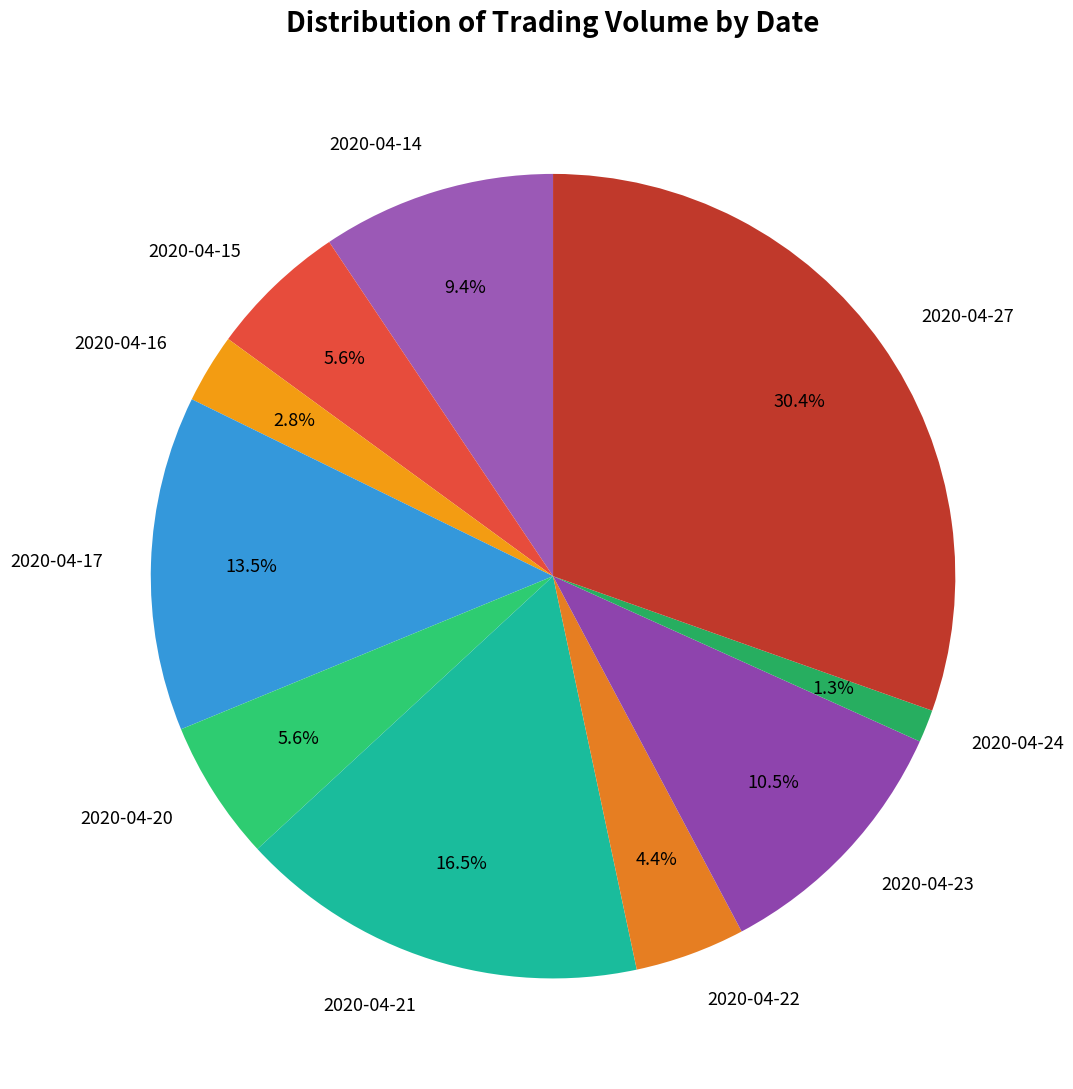

To the nearest percent, what percentage of the pie is 2020-04-16?

3%